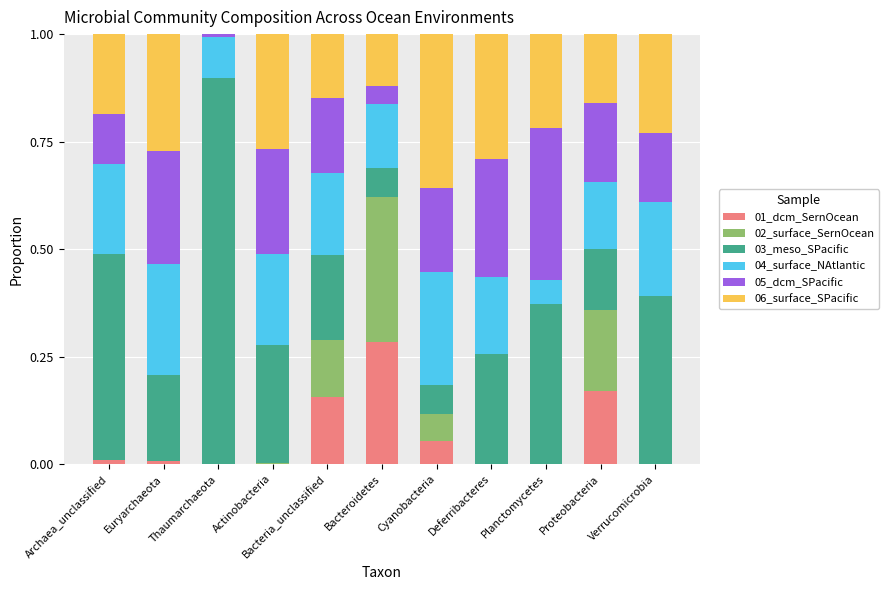

Which category has the highest value in the 01_dcm_SernOcean series?

Bacteroidetes